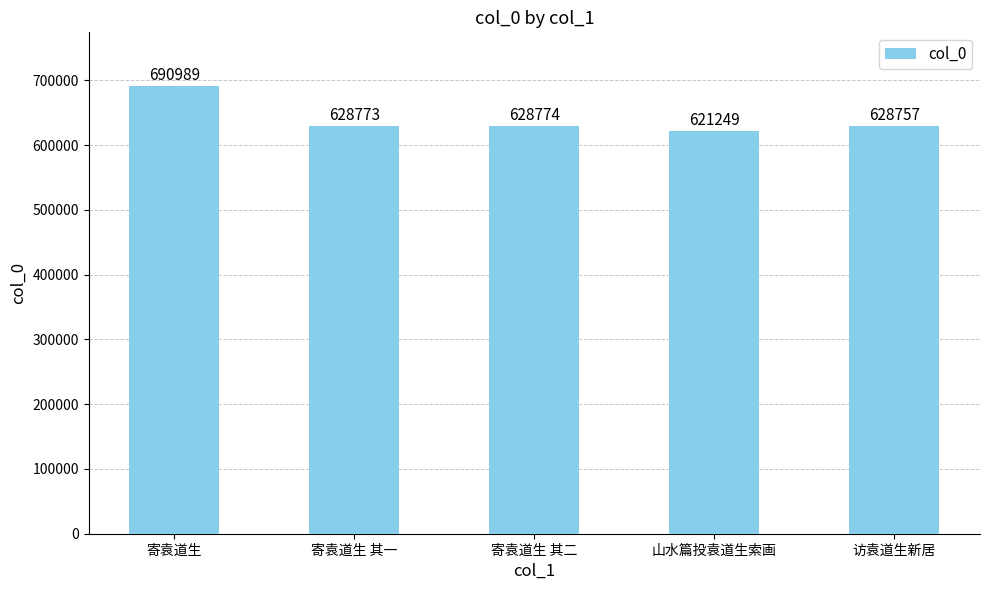

Which category has the highest value across all series?

寄袁道生